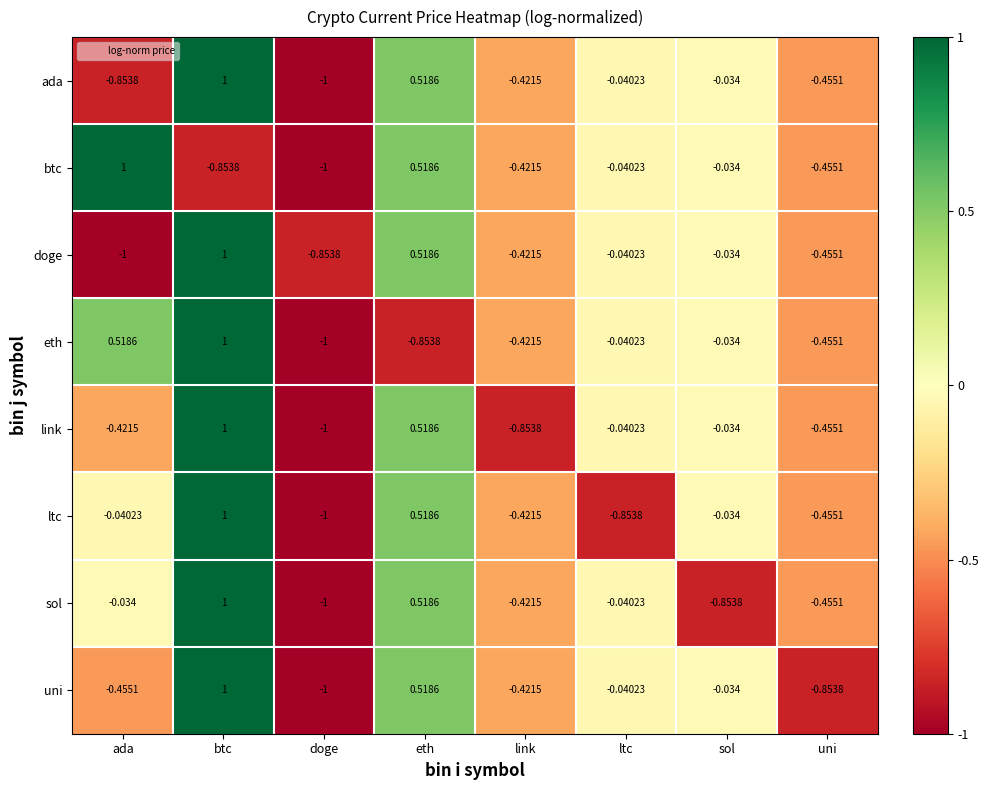

How many series are shown in this chart?

8